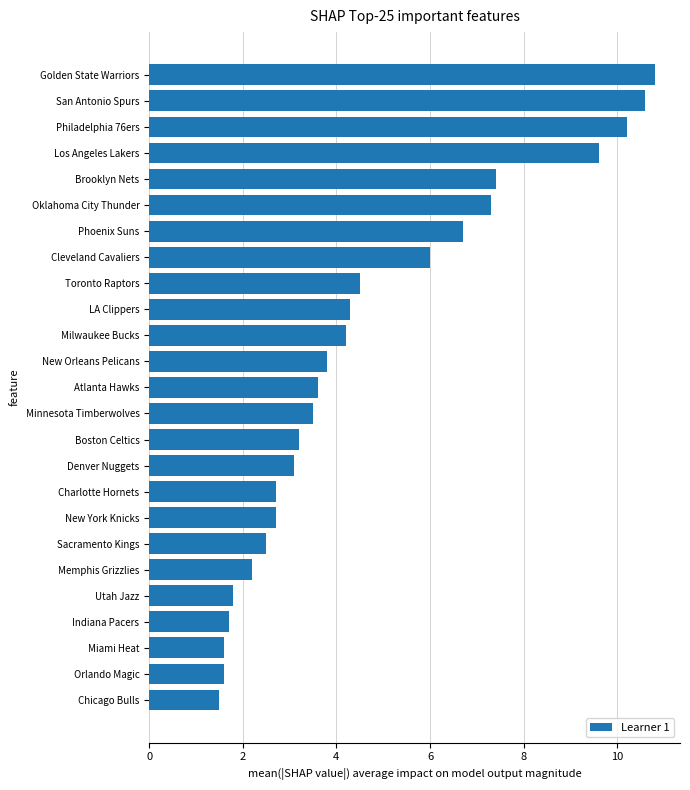

What is the change in value from Denver Nuggets to Phoenix Suns?

+3.6